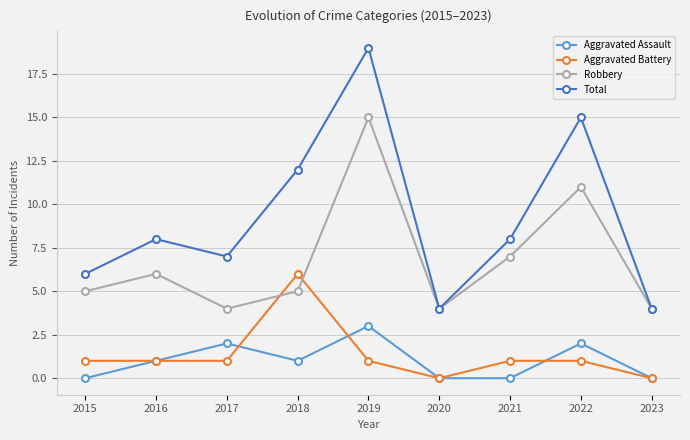

Which series has the largest total across all categories?

Total